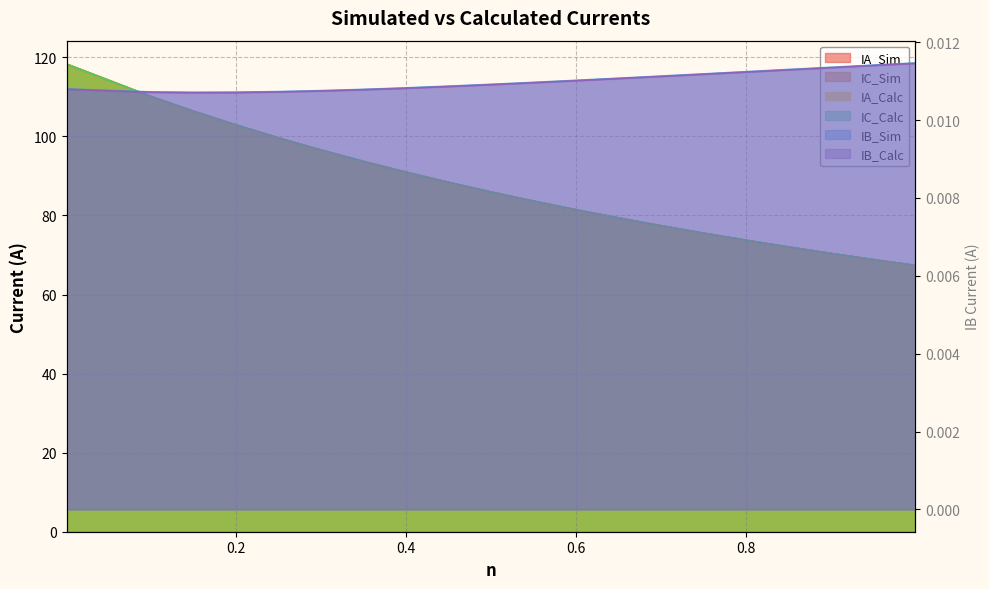

True or false: IA_Calc and IC_Sim intersect in this chart.

False